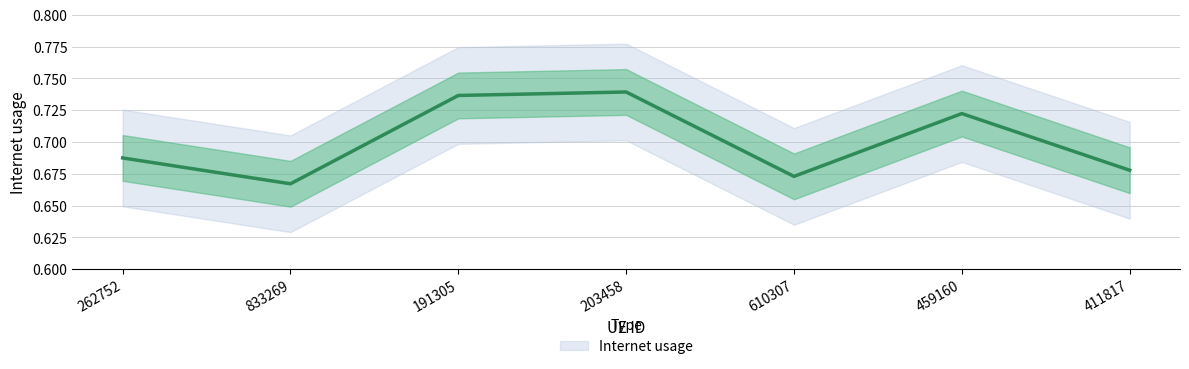

Count the values in the range 0 to 1.

7